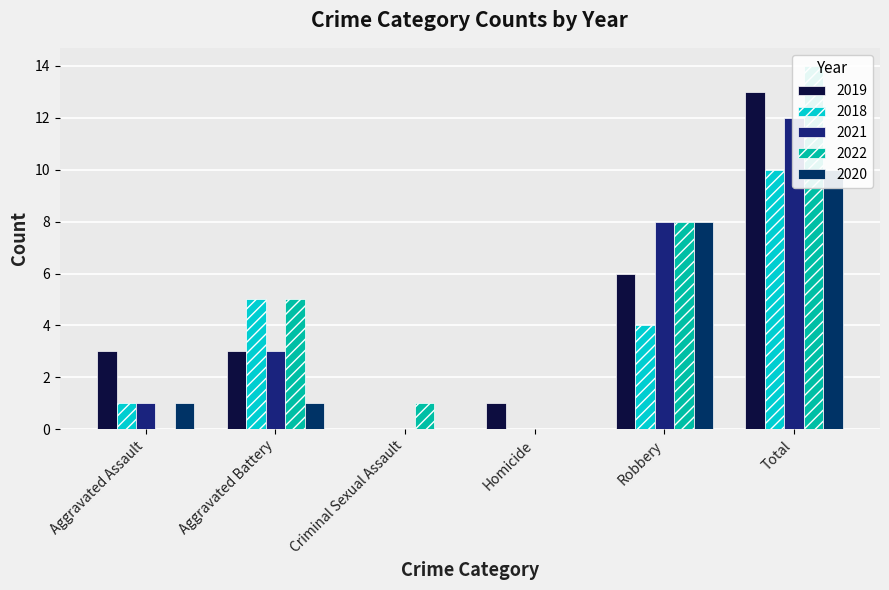

Does the chart contain any negative values?

No